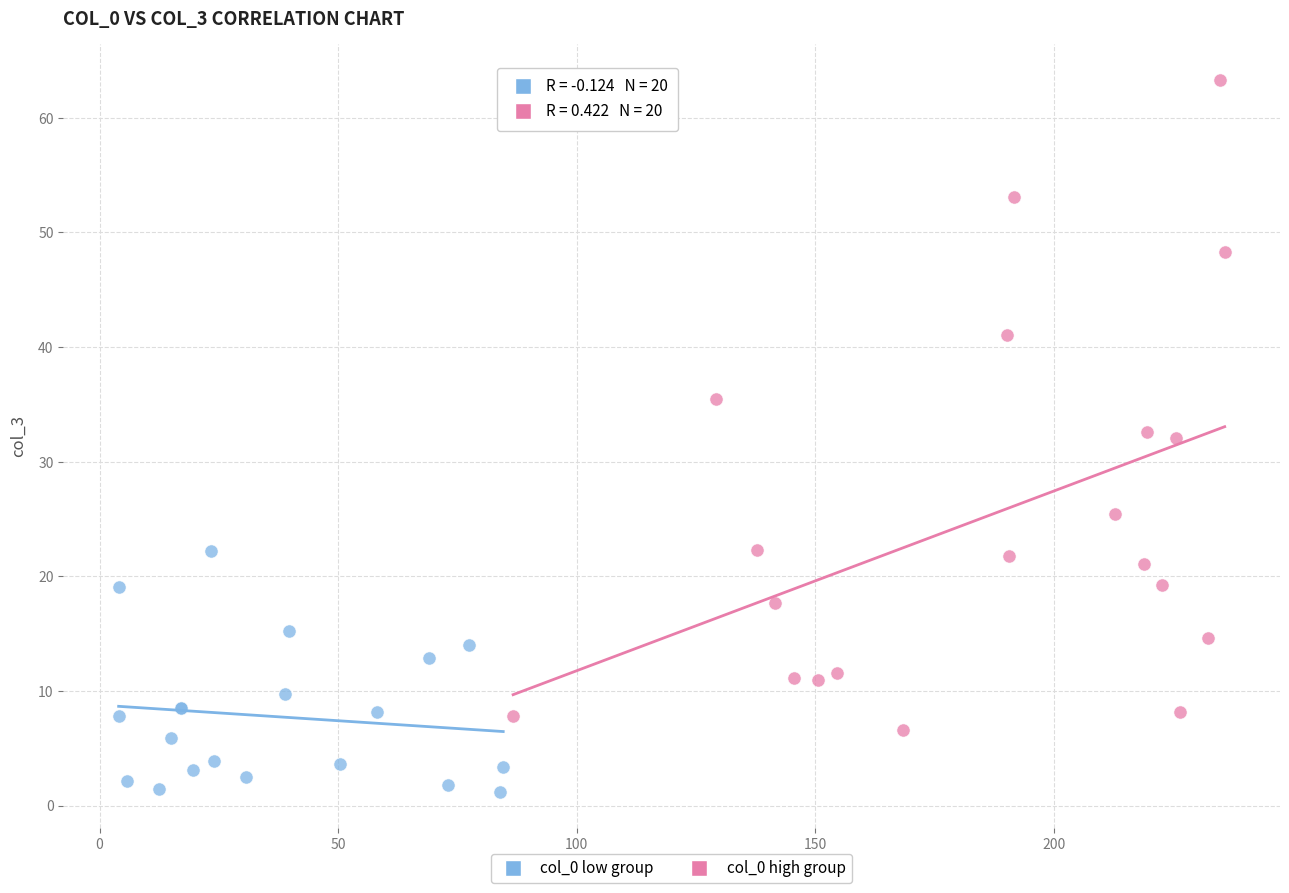

Which series has the widest spread of Y values?

col_0 high group